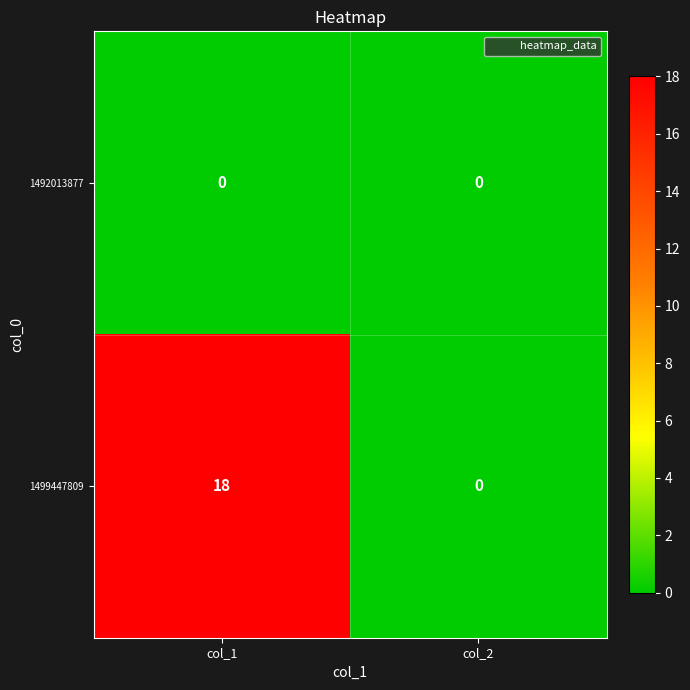

What is the maximum value shown in the chart?

18